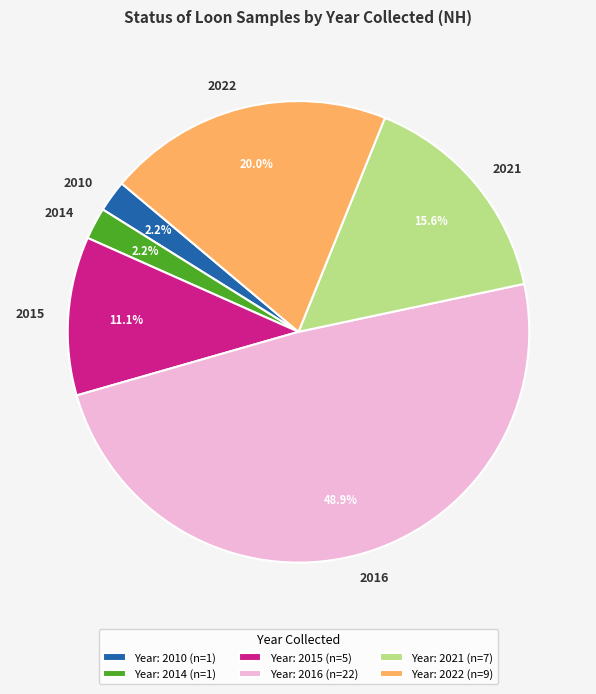

Do 2022 and 2010 together represent more than half of the pie?

No